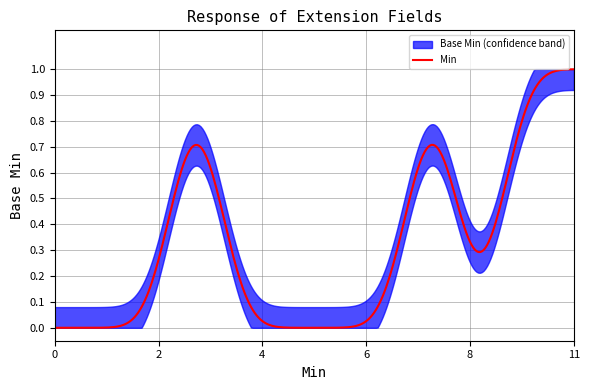

Rank the series at 0 from lowest to highest value.

Min, Base Min